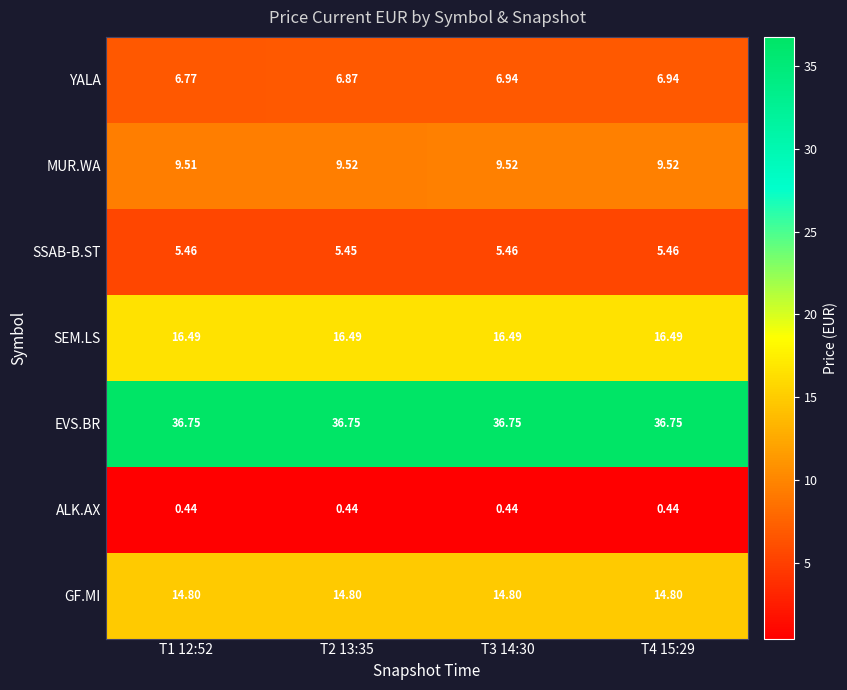

Rank the series by their maximum value, from lowest to highest.

ALK.AX, SSAB-B.ST, YALA, MUR.WA, GF.MI, SEM.LS, EVS.BR